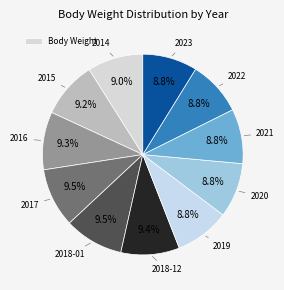

Is there any slice that represents more than half of the pie?

No